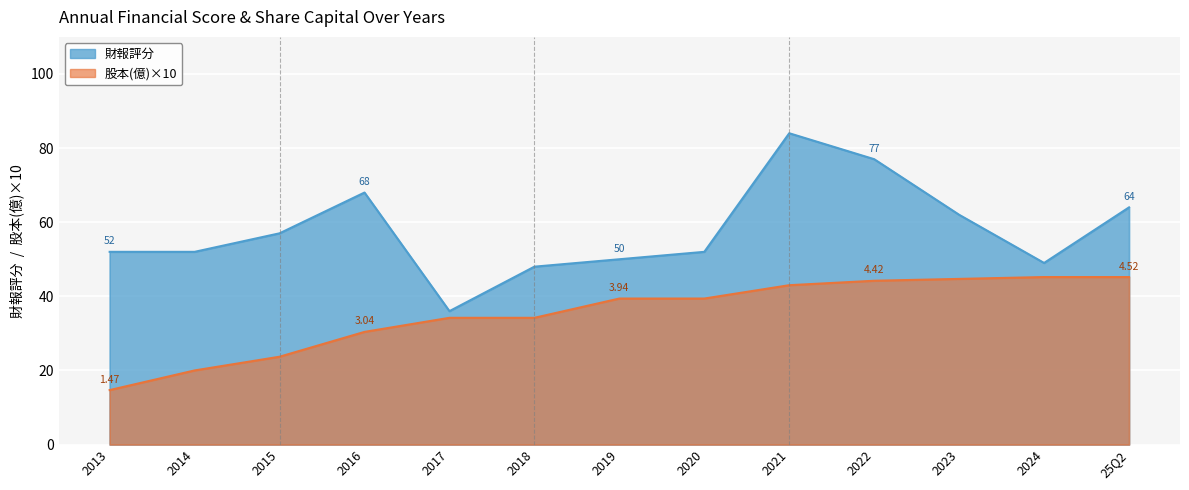

True or false: 財報評分 and 股本(億) intersect in this chart.

False